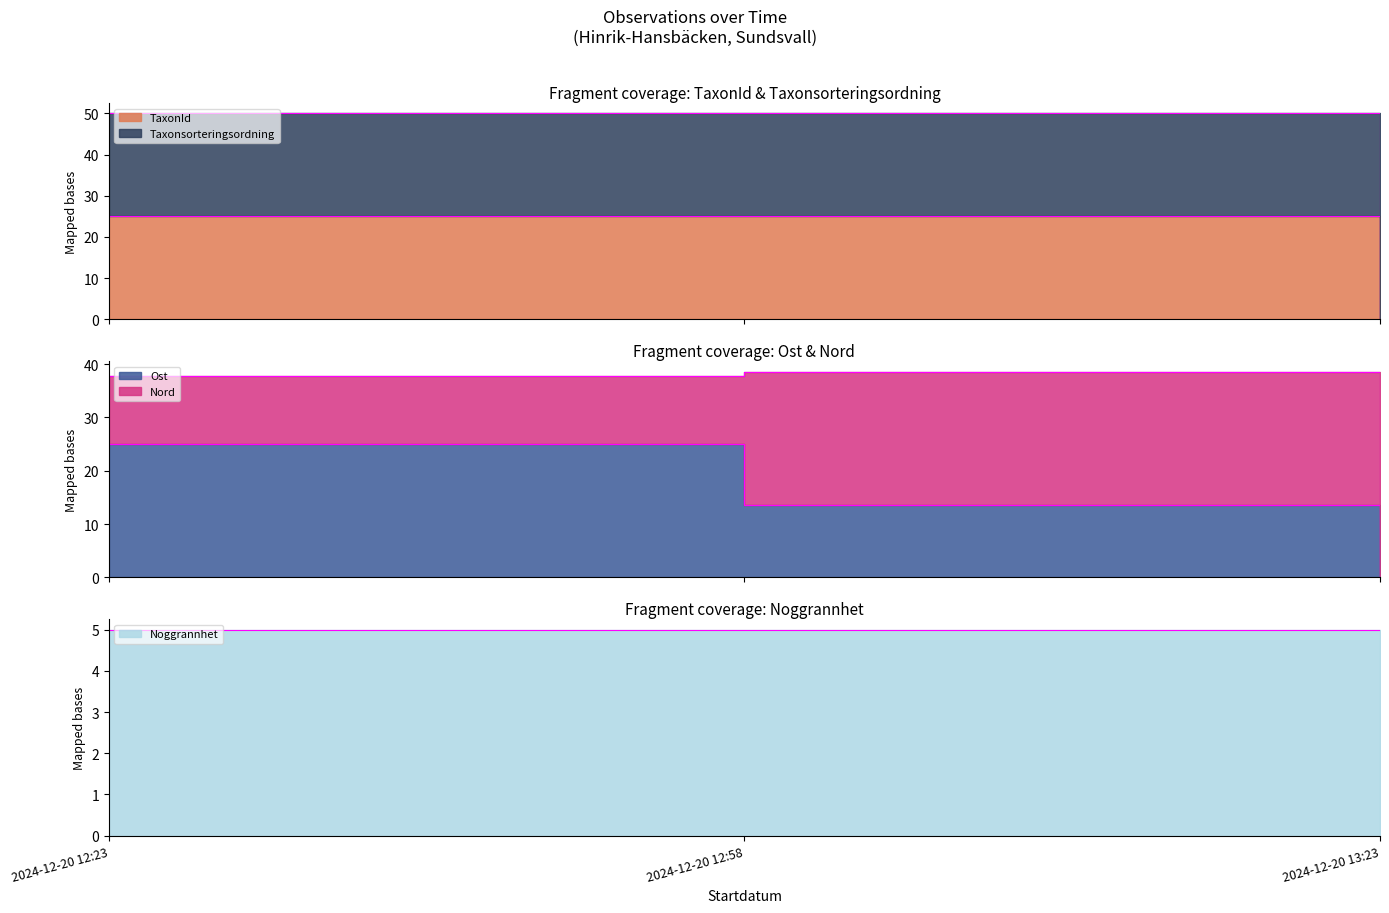

Where is TaxonId nearest to the value 12?

2024-12-20 13:23